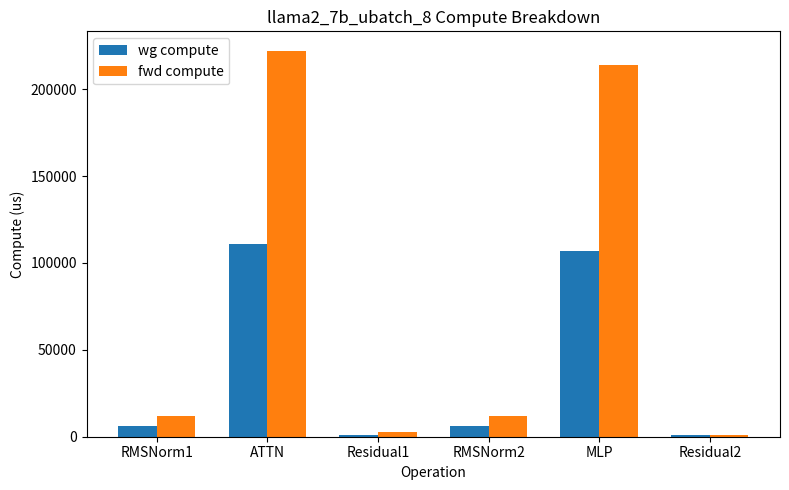

What is the difference between the highest and lowest values at ATTN?

111108.1